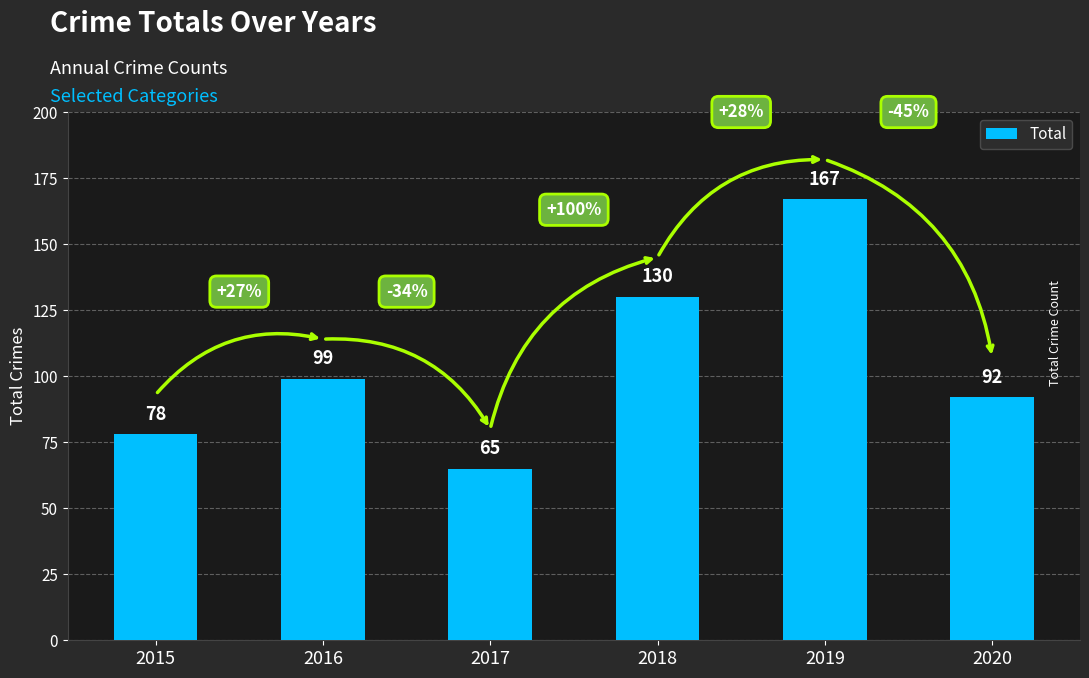

Approximately how many times larger is the value at 2016 compared to 2017?

1.5